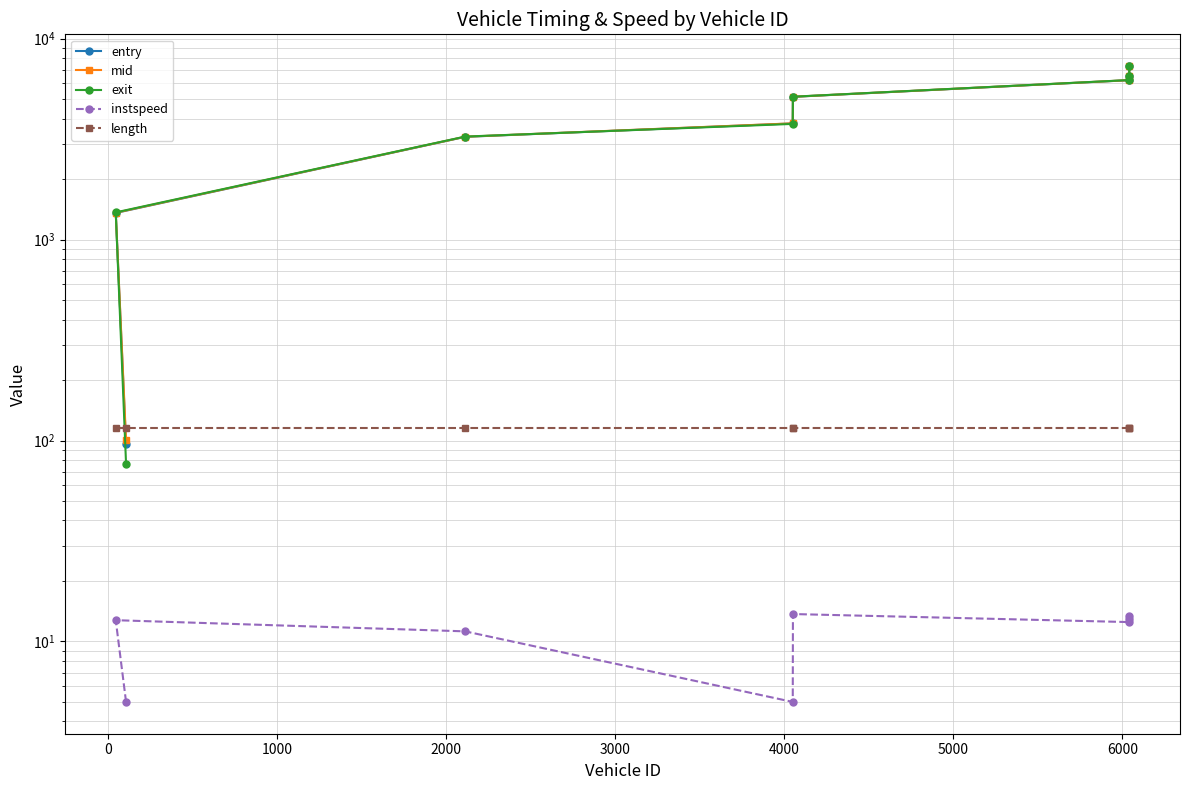

True or false: length has a value of 116.1 at 2000.

True